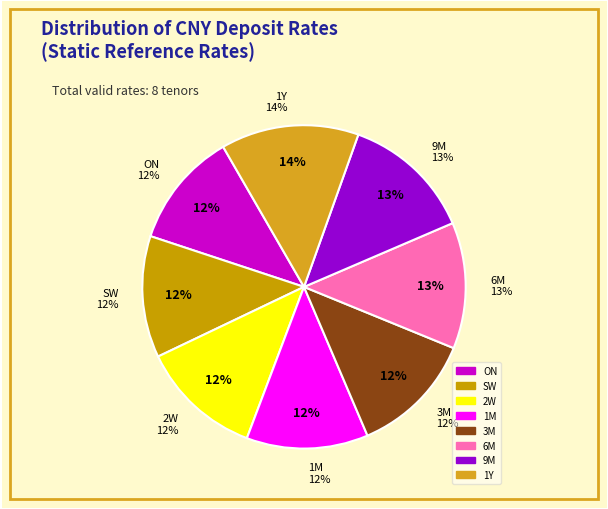

To the nearest percent, what is the difference between the 1YD and 6MD slice percentages?

1%